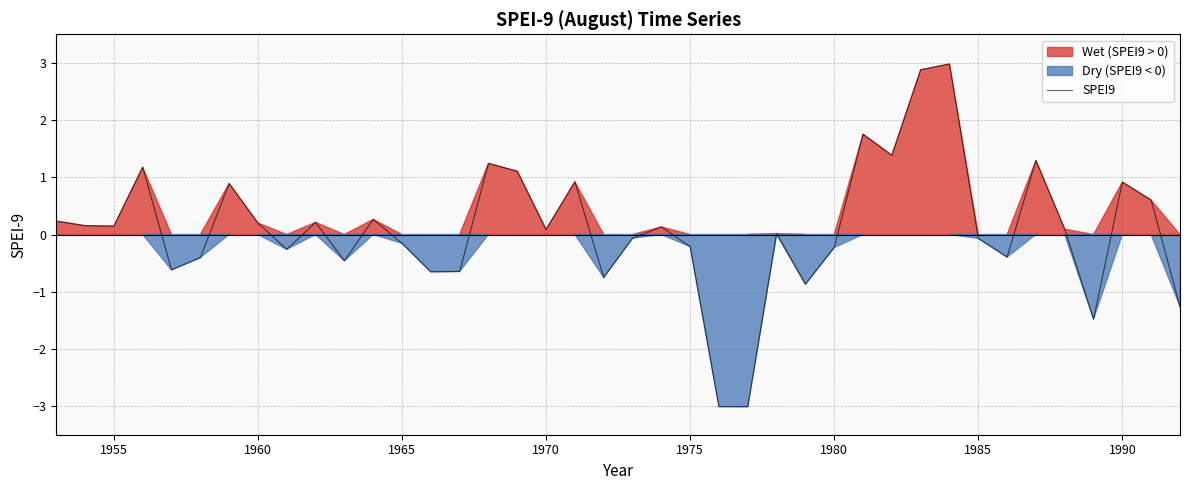

What is the smallest value displayed?

-3.0